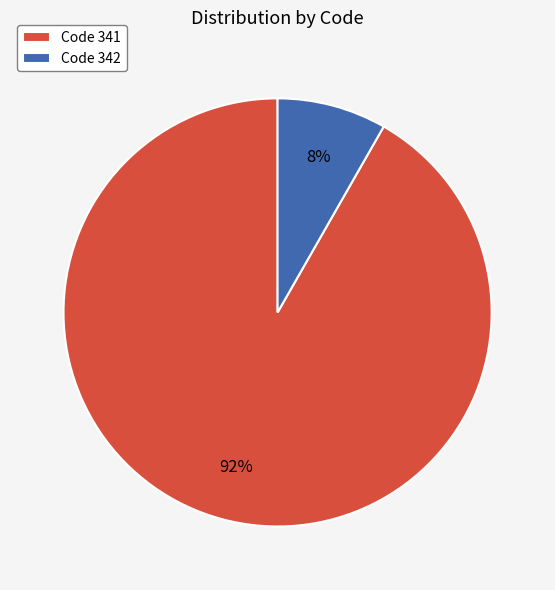

How many slices are in this pie chart?

2